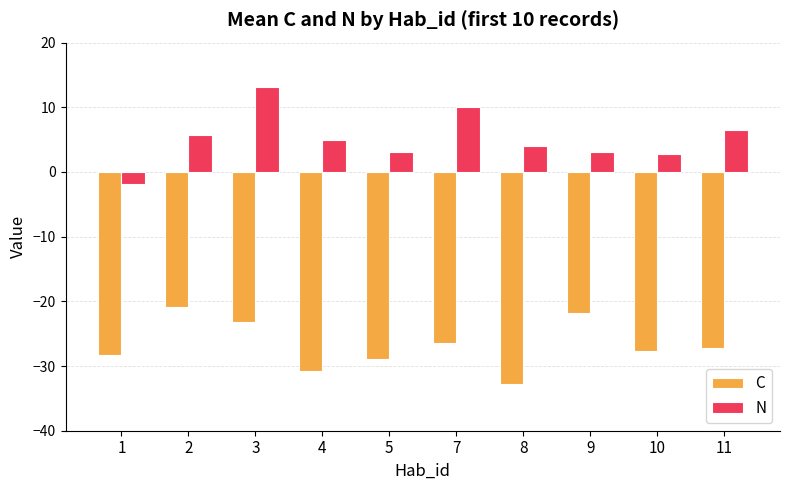

What is the minimum value for N?

-1.9